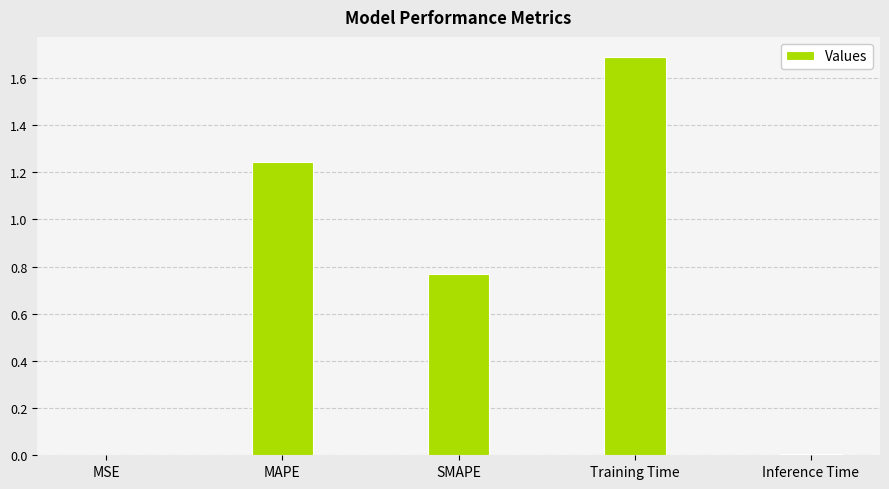

What is the sum of all values?

3.7